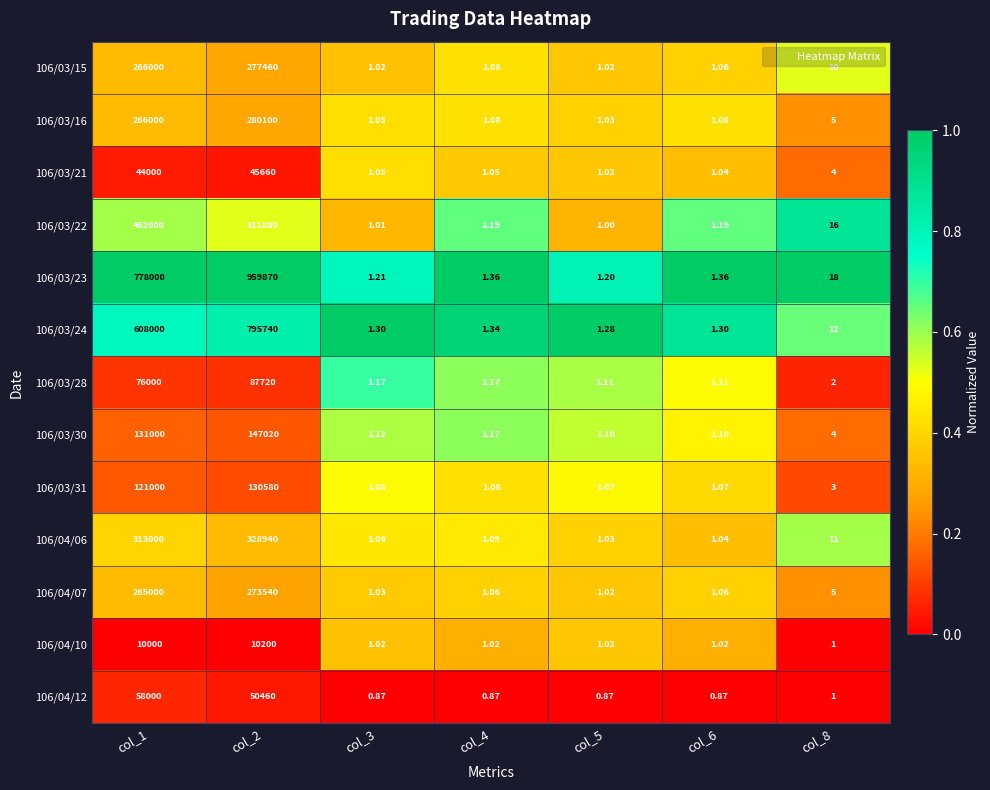

Is the value of 106/03/23 at col_1 greater than the value of 106/03/21 at col_3?

Yes